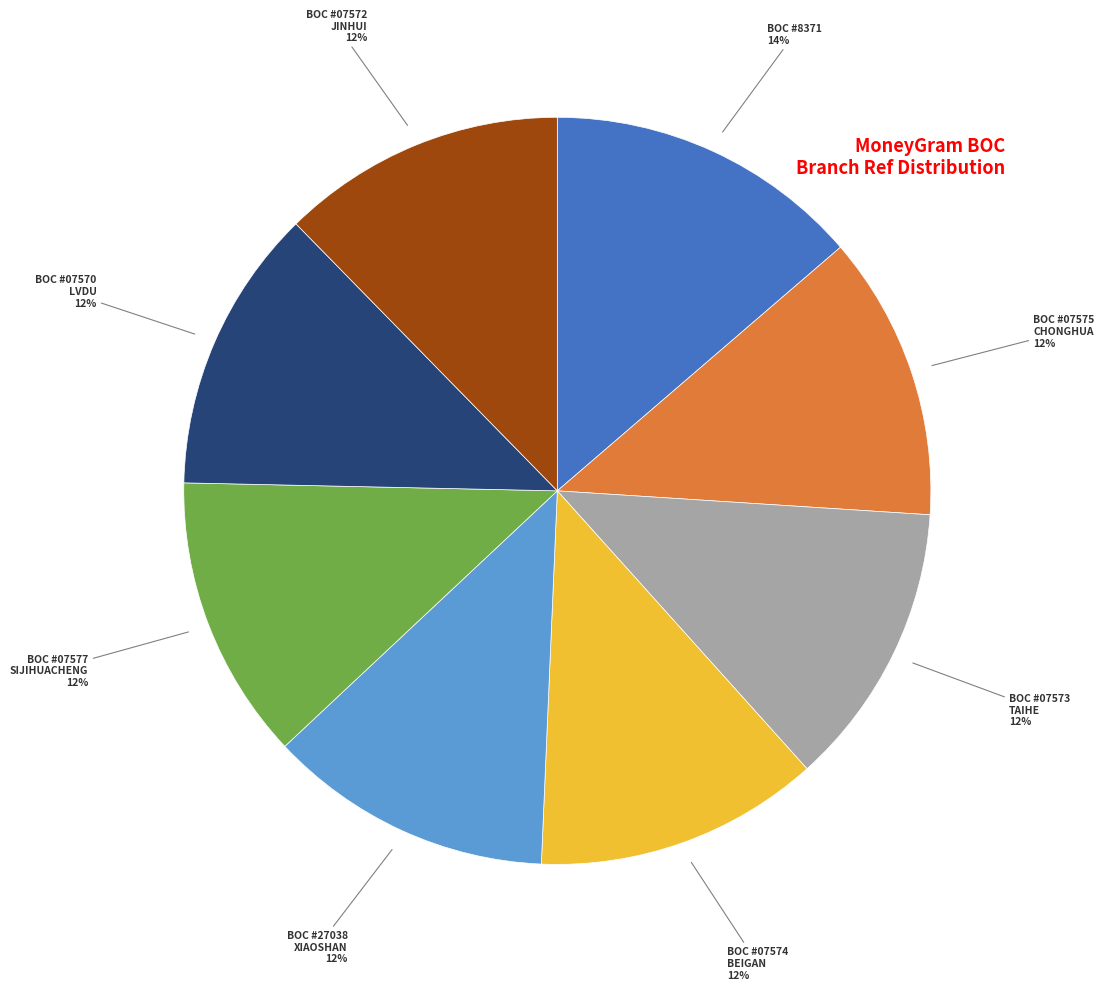

To the nearest percent, what is the average slice percentage?

12%